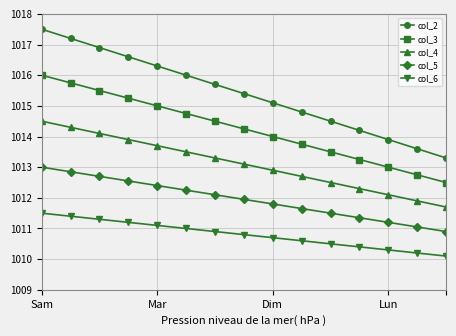

Which series has the largest range (max minus min)?

col_2